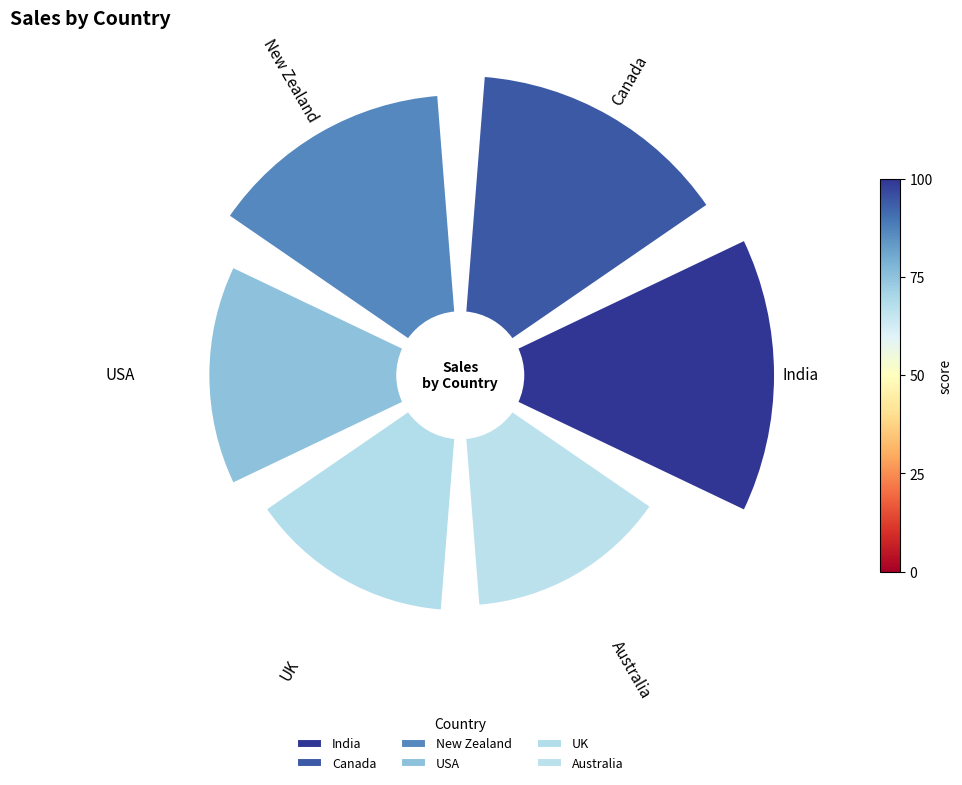

How much of the chart is everything except UK?

86.0%